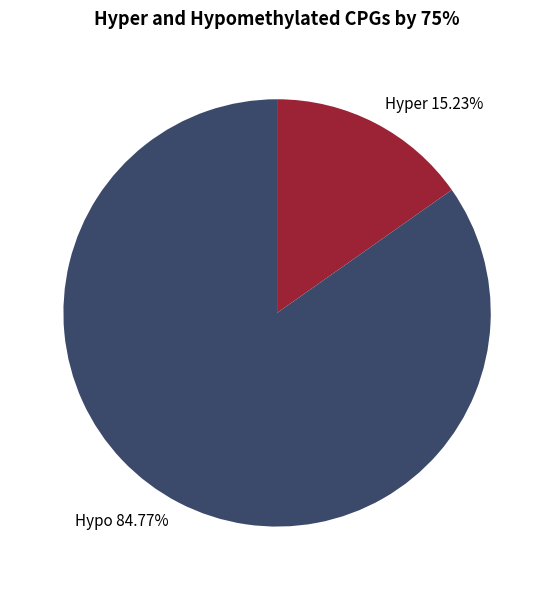

Which slice is the largest?

Hypo 84.77%